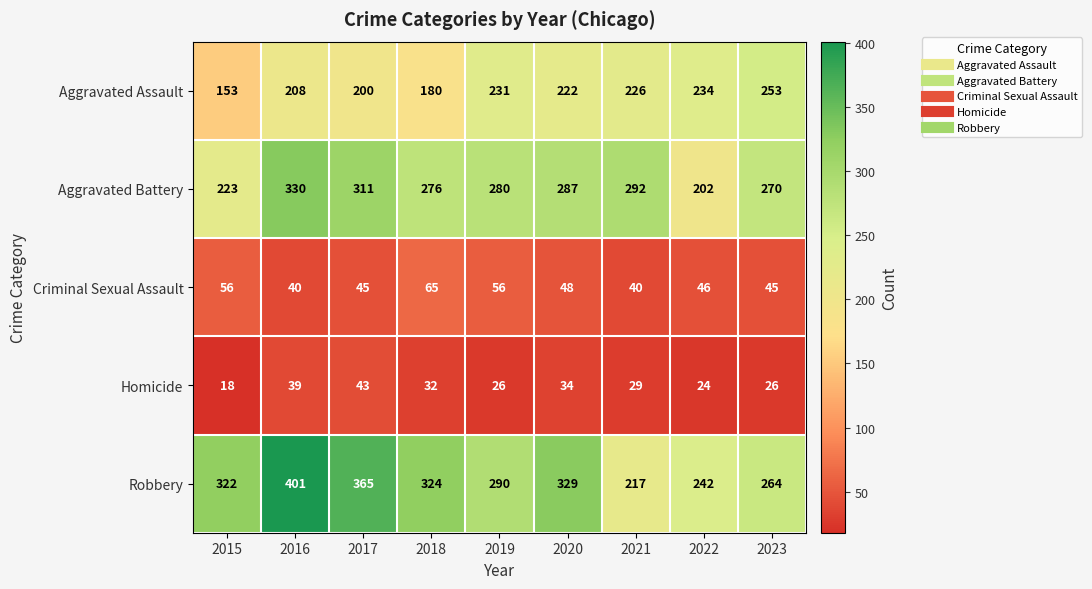

What is the approximate value of Homicide at 2016?

39